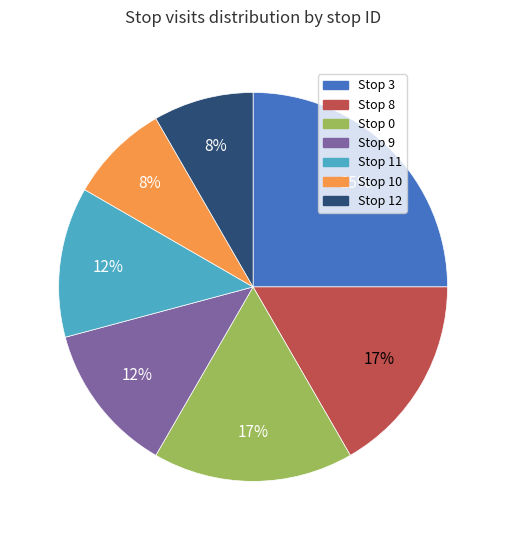

Is there a majority slice in this chart?

No